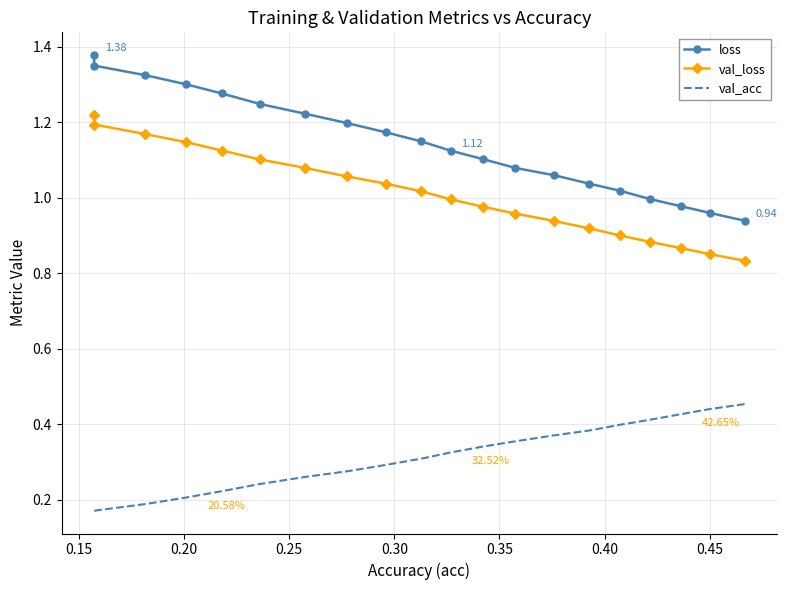

Count the number of categories in the chart.

20